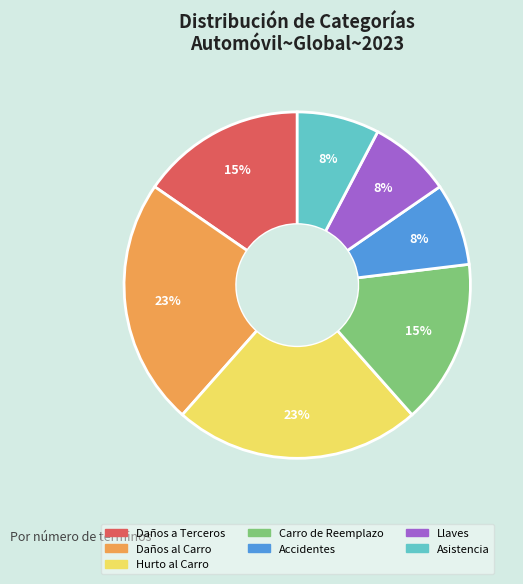

How many segments does this pie chart have?

7